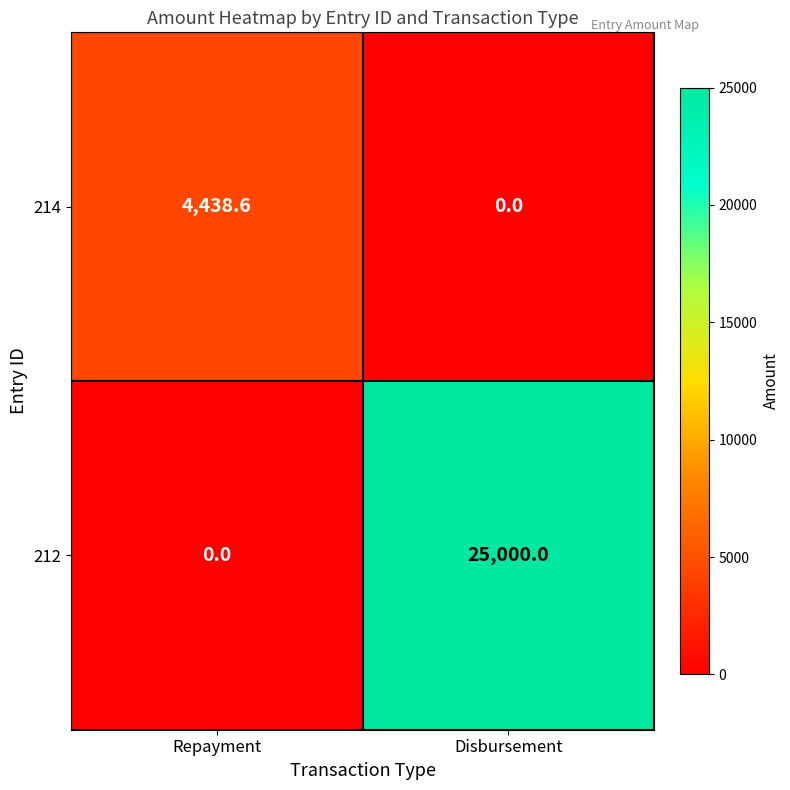

At which label does 214 reach its peak?

Repayment